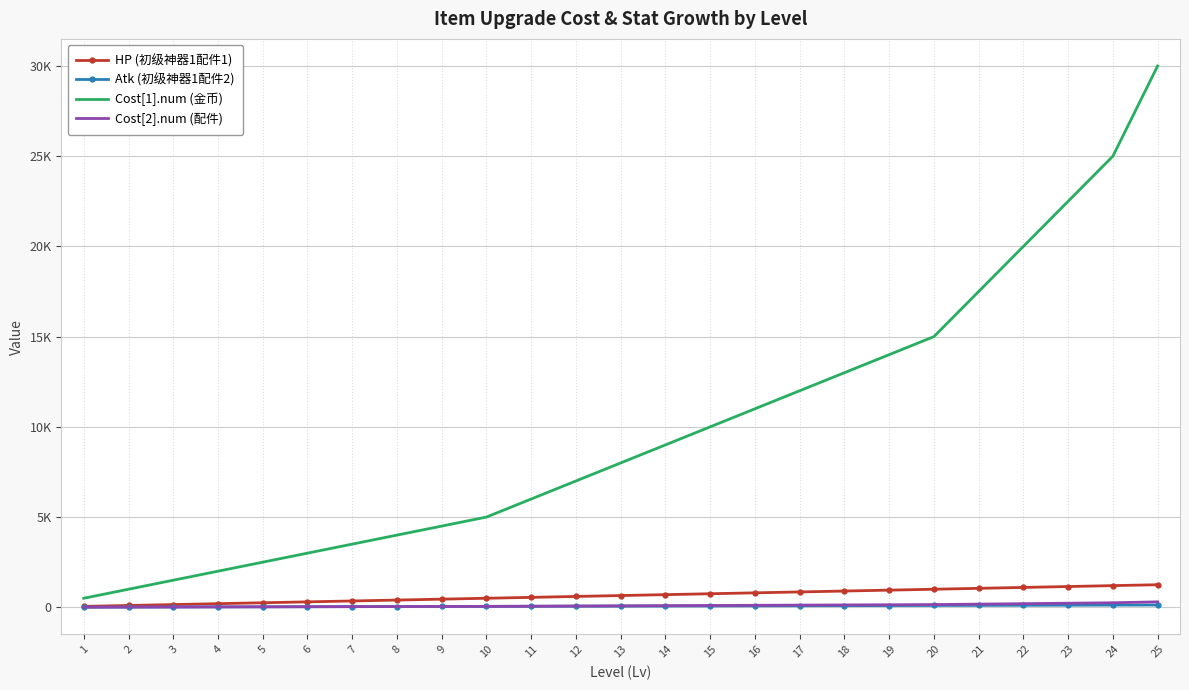

The Cost[2].num (配件) series shows 28 at 12. True or false?

False